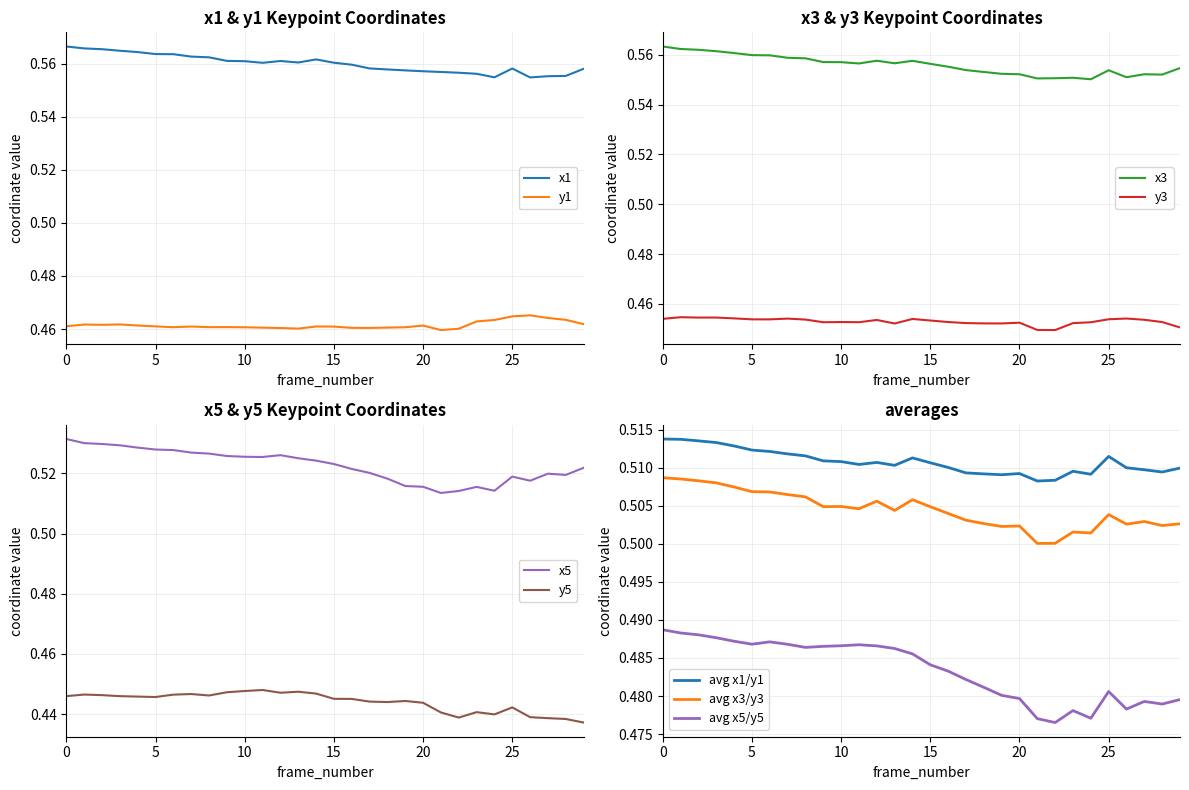

True or false: avg x1/y1 and avg x3/y3 intersect in this chart.

False